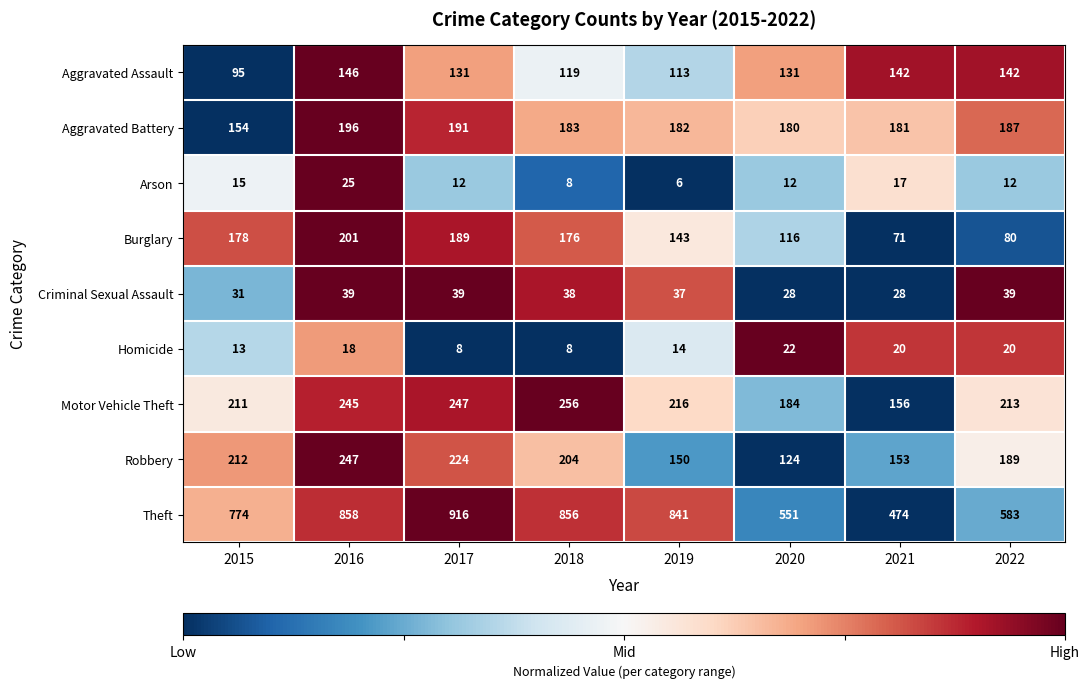

Rank the series at 2022 from lowest to highest value.

Arson, Homicide, Criminal Sexual Assault, Burglary, Aggravated Assault, Aggravated Battery, Robbery, Motor Vehicle Theft, Theft